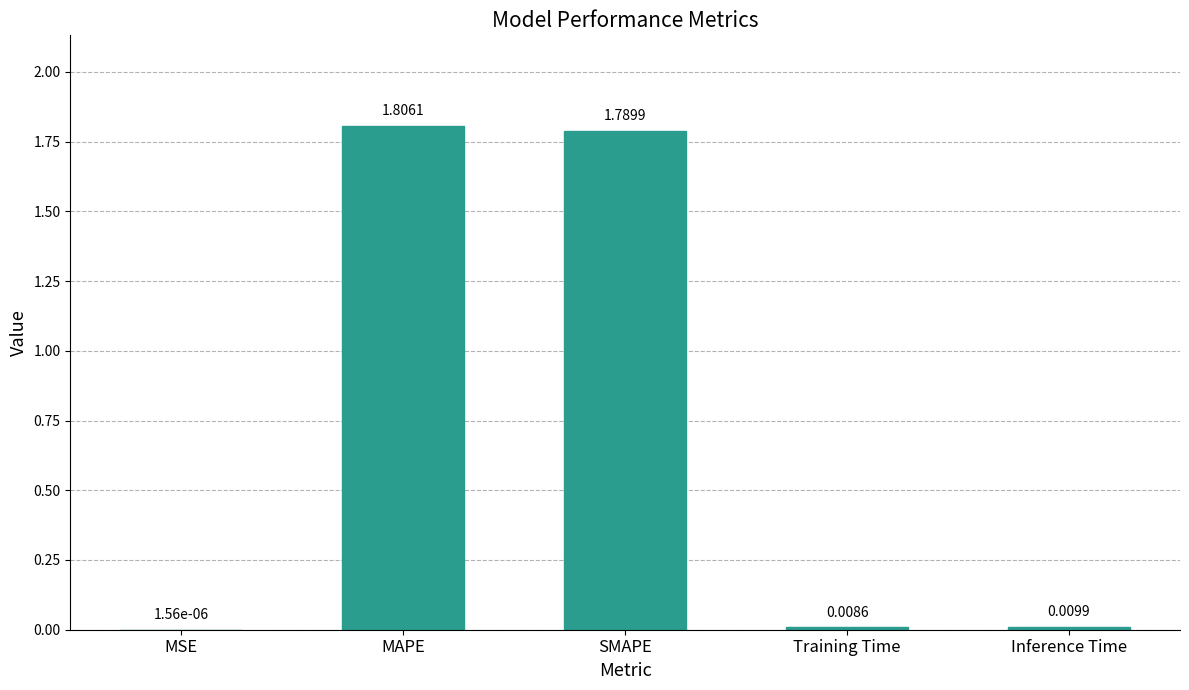

Which category has the highest value across all series?

MAPE